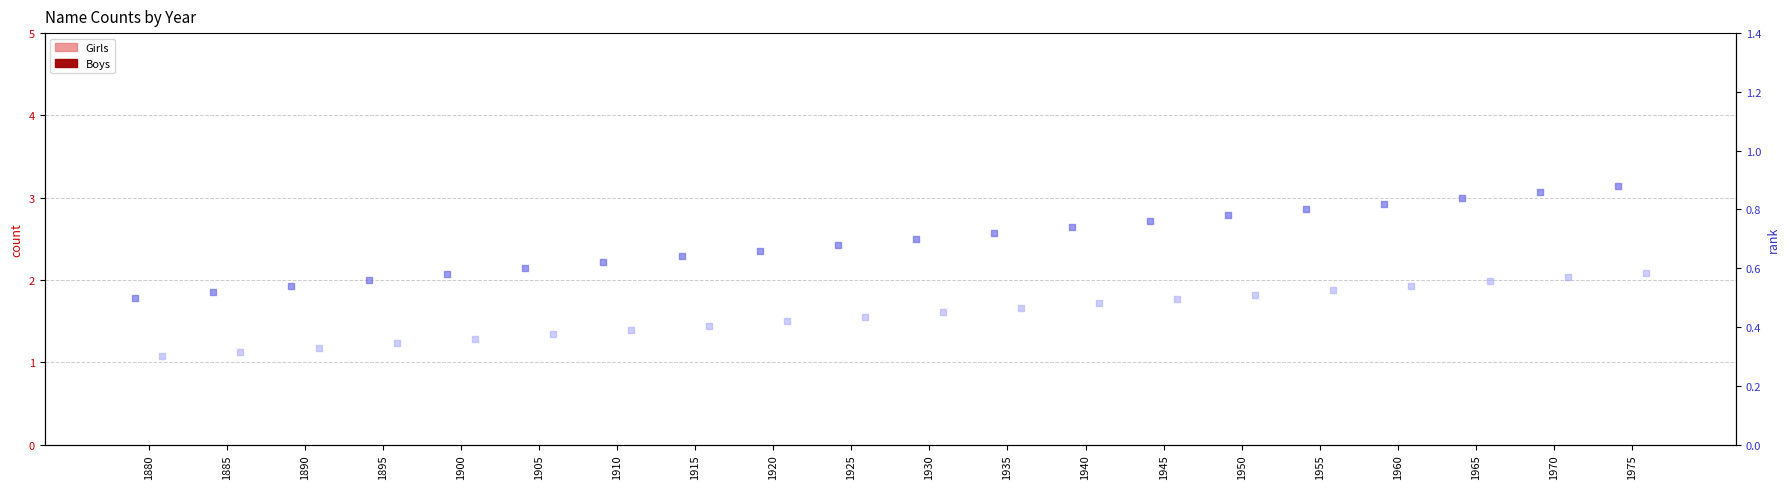

Which series contains the highest Y value?

Girls rank